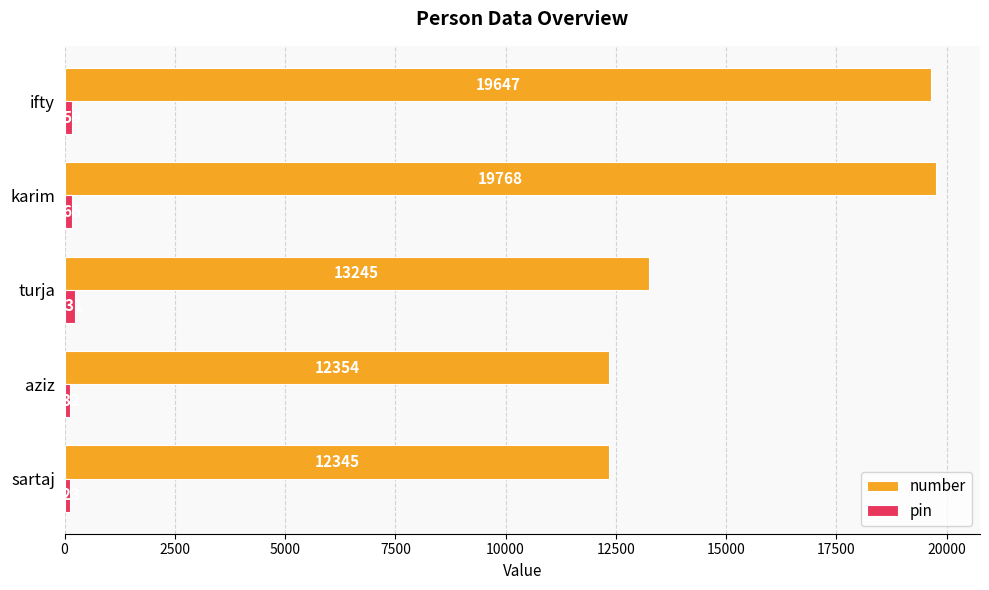

Where is number nearest to the value 16056?

turja